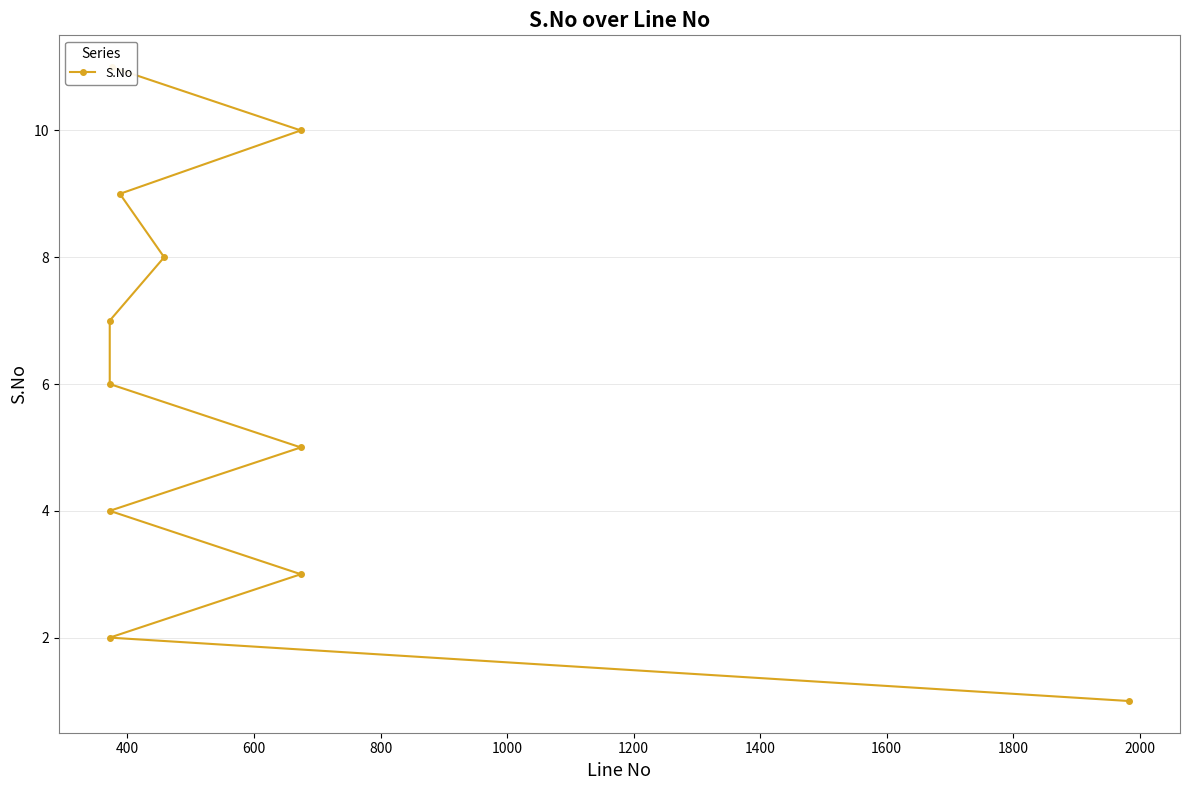

What is the difference between the second highest and minimum values?

9